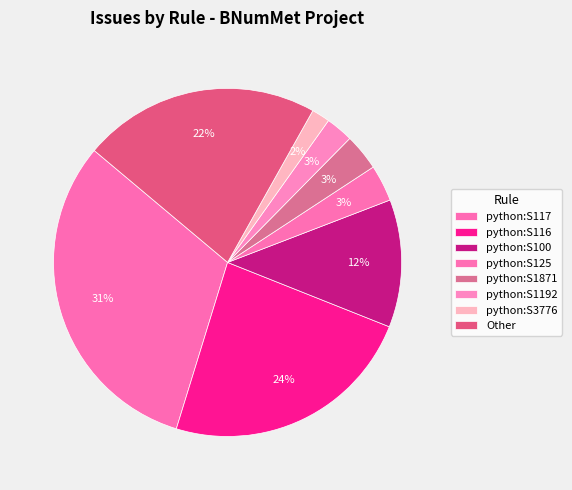

How many segments does this pie chart have?

8